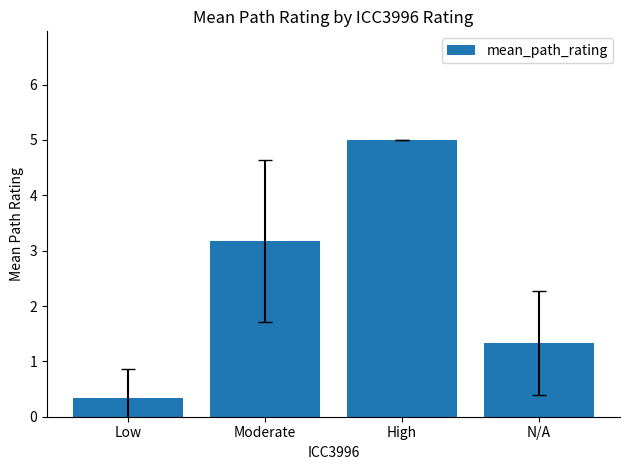

At which category does the chart reach its minimum across all series?

Low